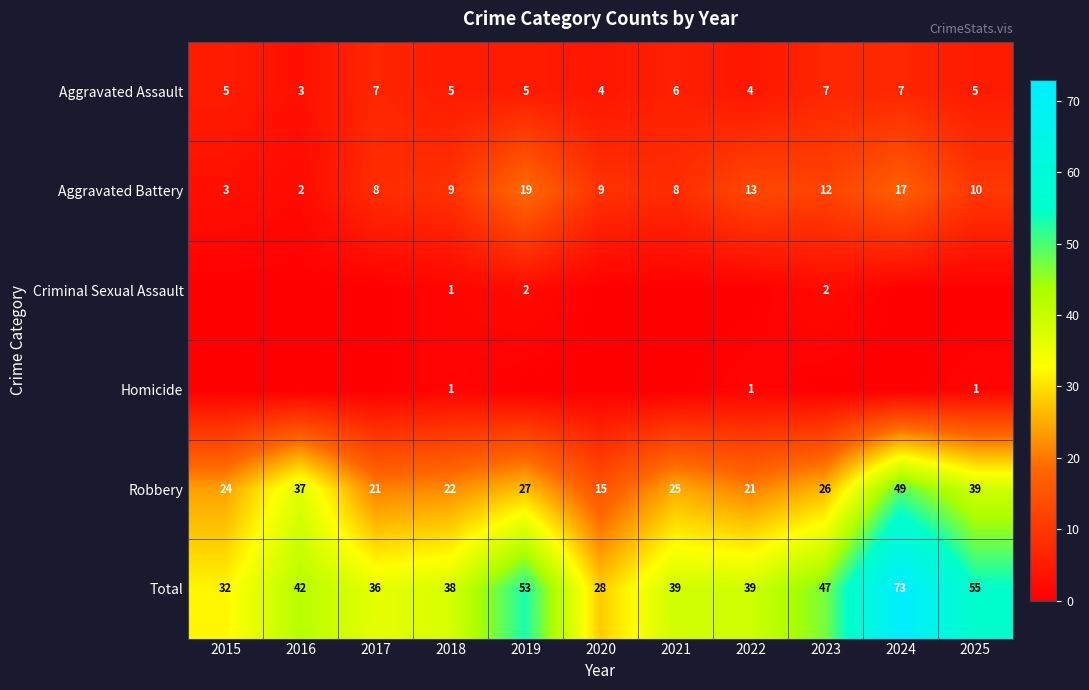

What is the sum of all Total values?

482